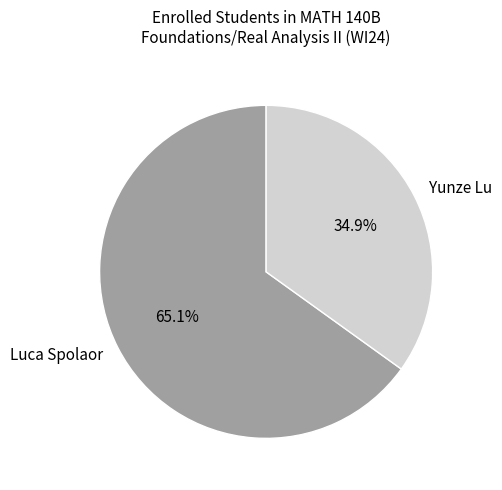

Count the number of slices in the pie.

2